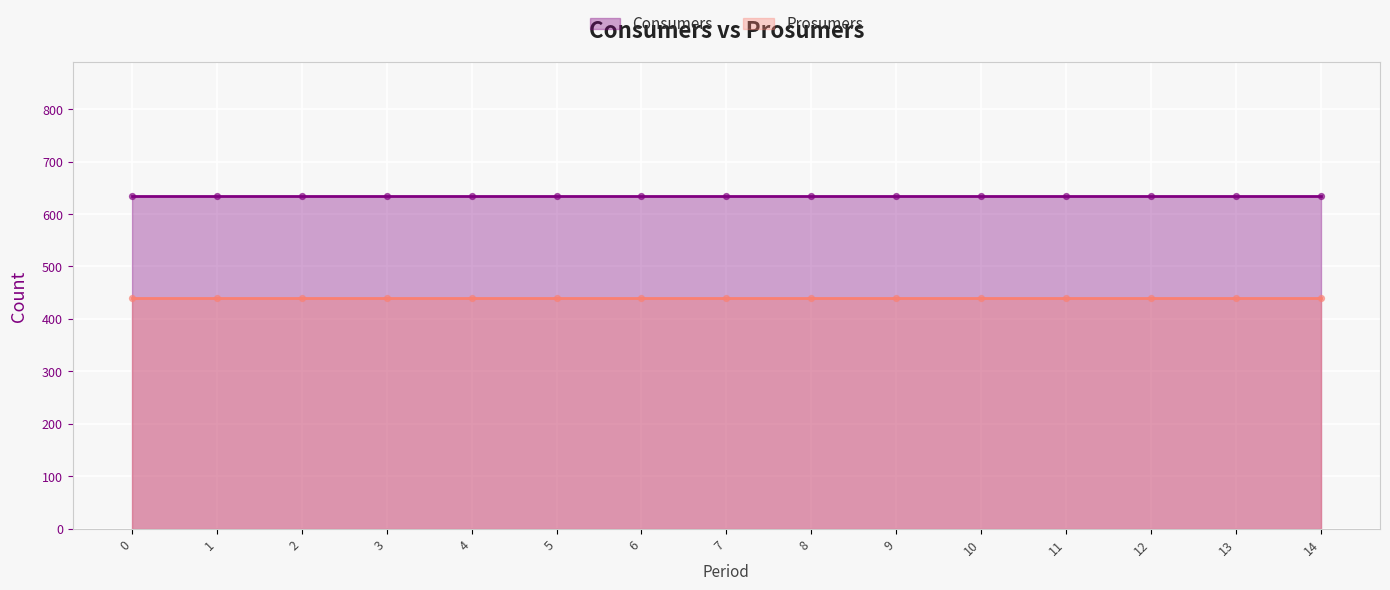

Which series reaches the minimum Y coordinate?

Prosumers